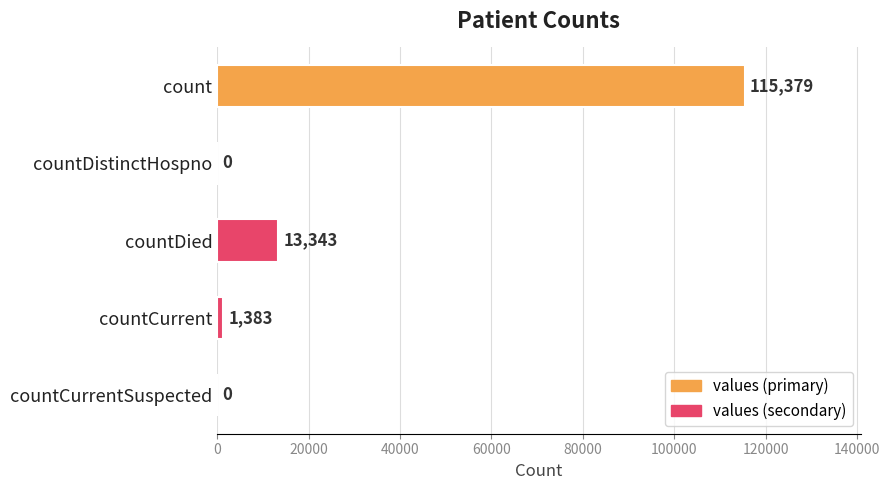

What is the sum of all values?

130105